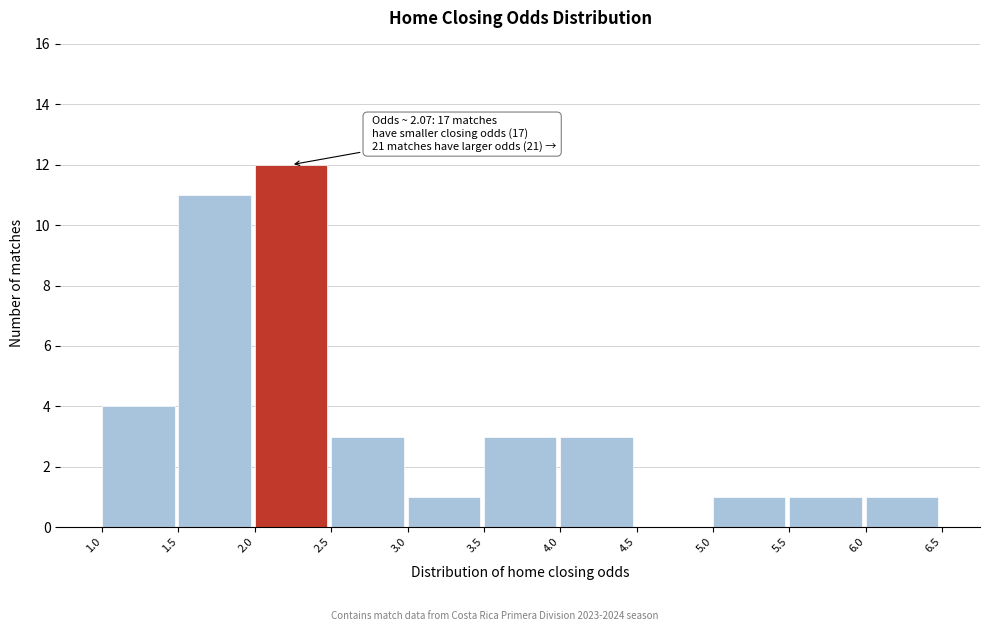

Over which range of the x-axis is the bar tallest?

2.0 to 2.5